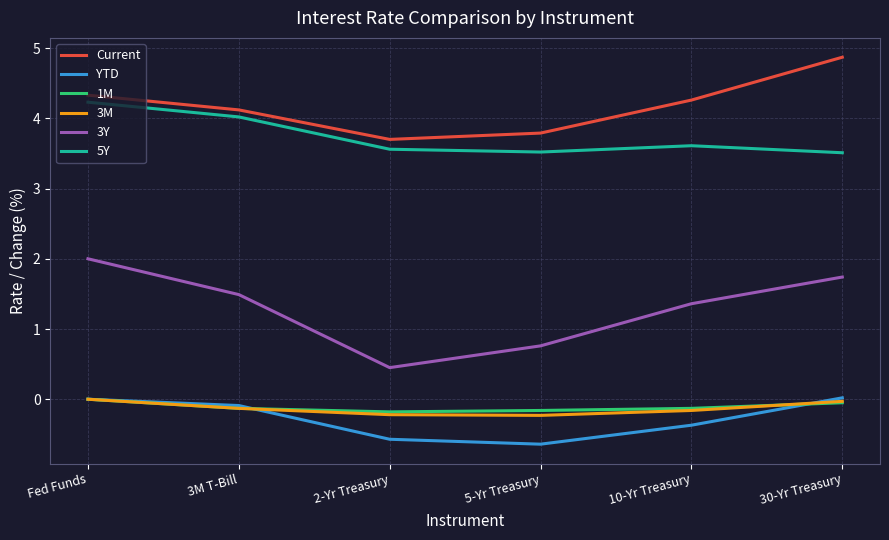

Is it true that Current equals 4.9 at 30-Yr Treasury?

True